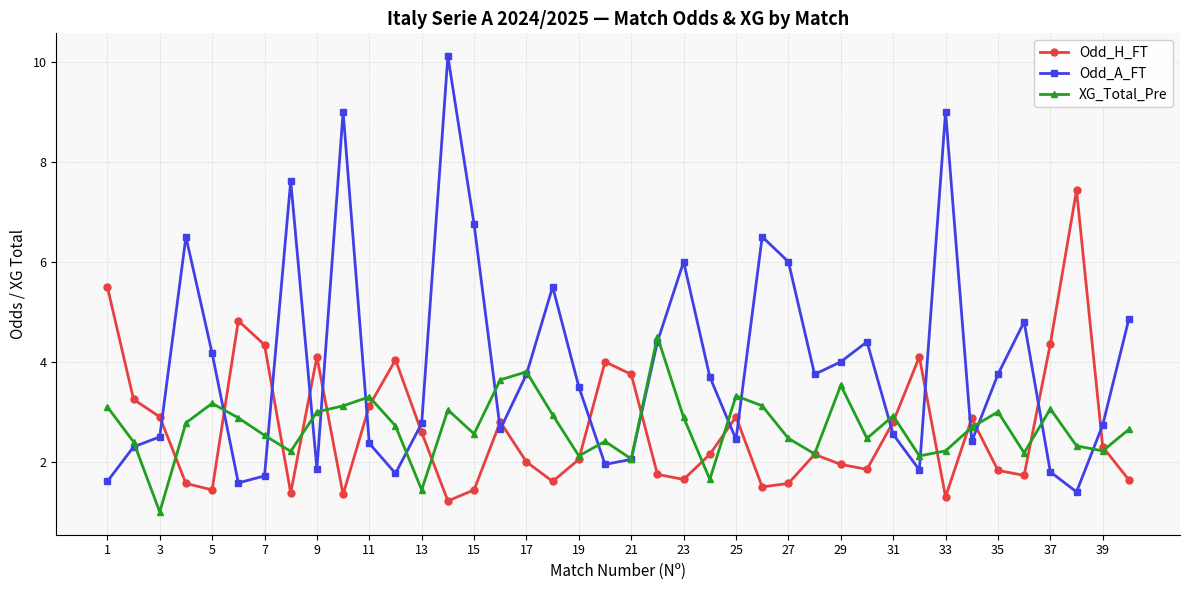

Which series has the largest total across all categories?

Odd_A_FT